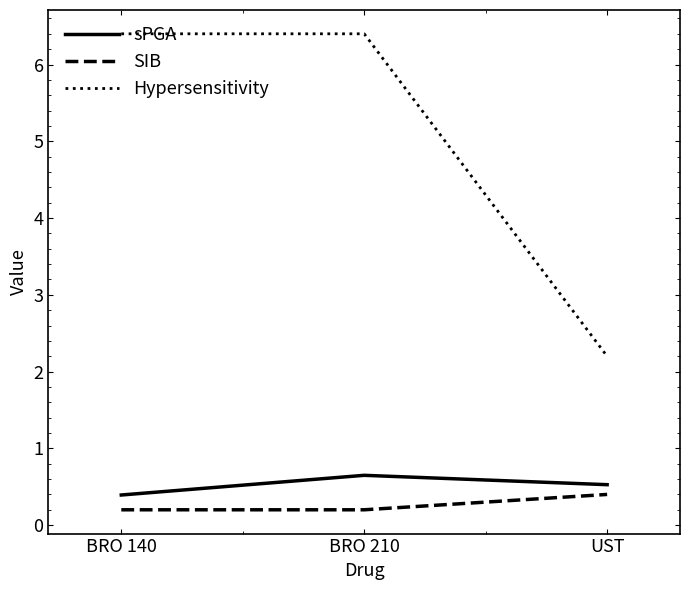

What is the approximate value of sPGA at BRO 210?

0.6